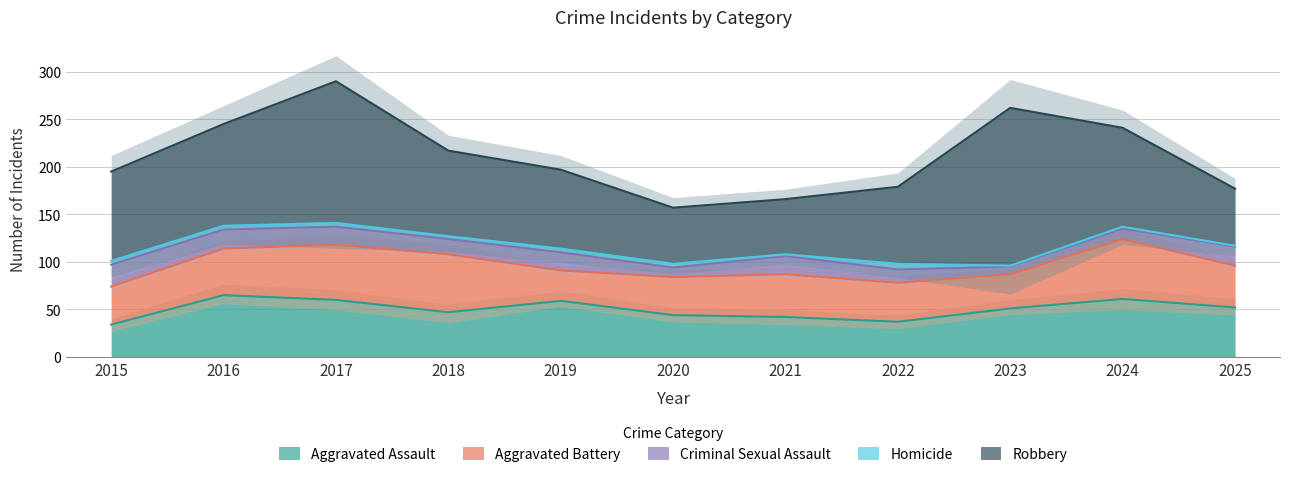

Does the chart have visible grid lines?

Yes